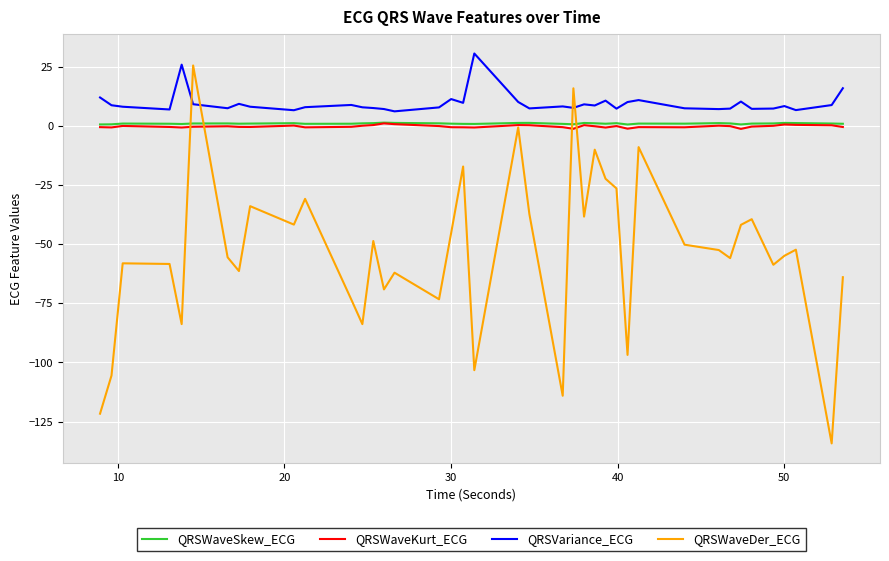

Which series has the largest total across all categories?

QRSVariance_ECG